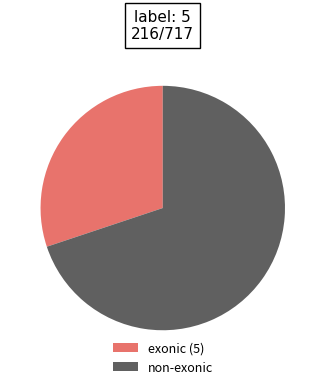

Is there any slice that represents more than half of the pie?

Yes